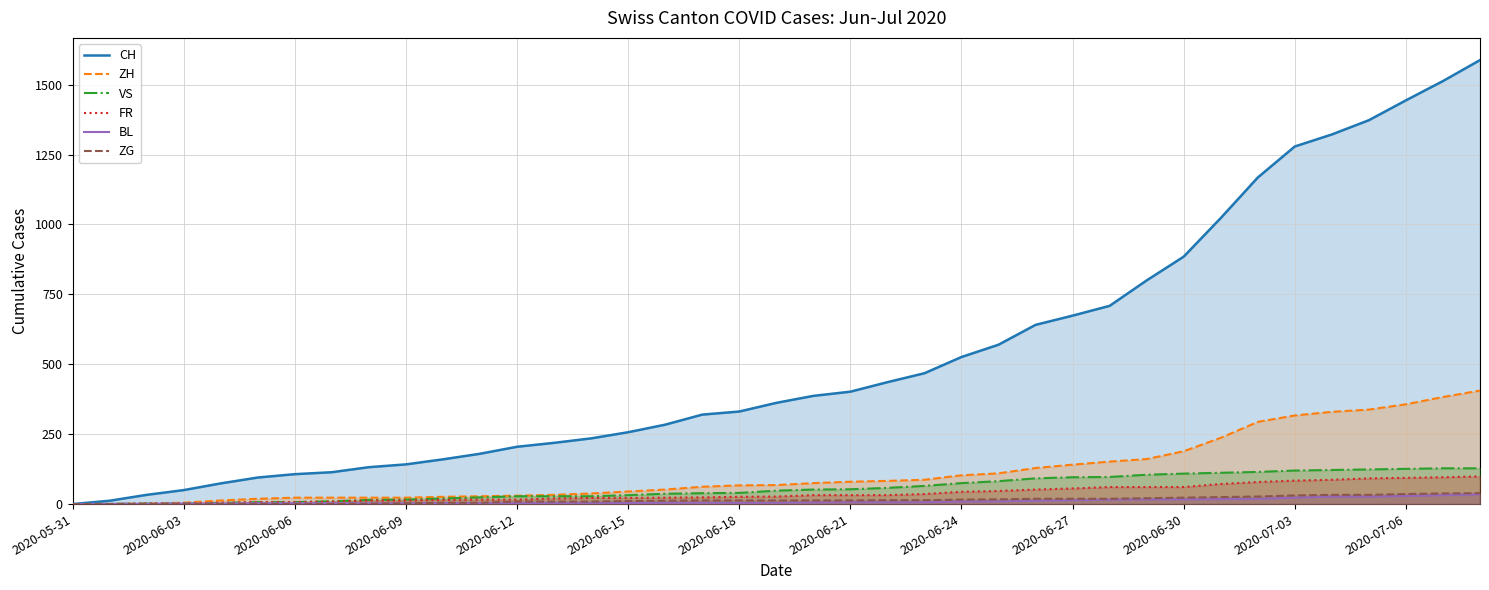

Which category has the lowest value in the ZH series?

2020-05-31